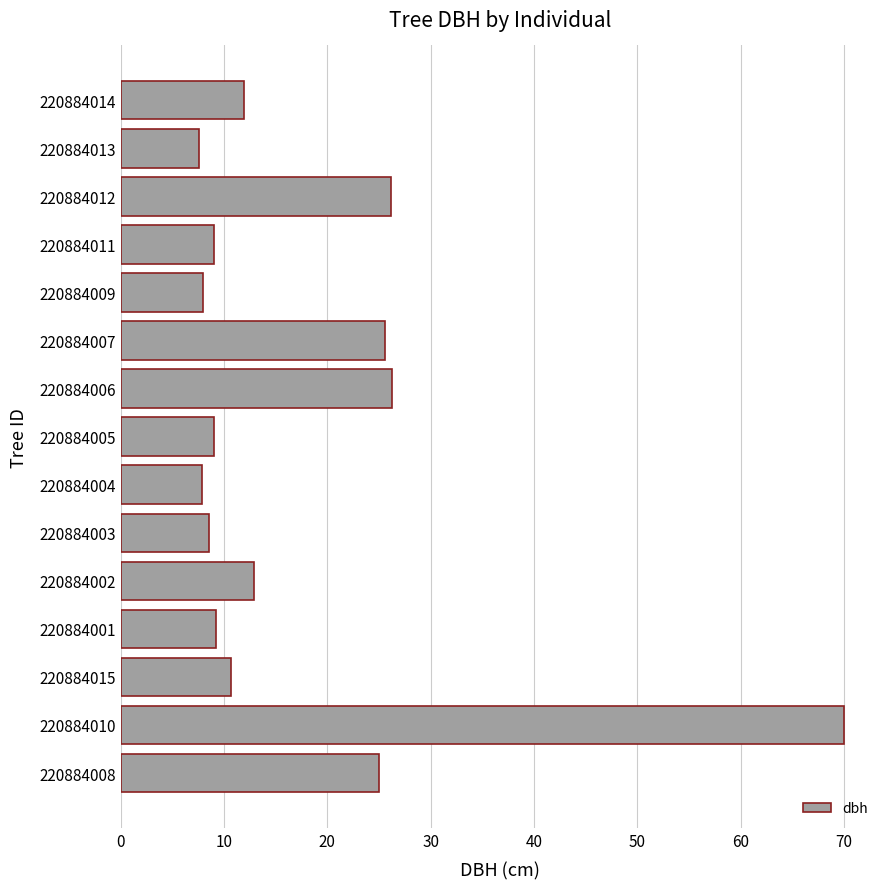

What is the average value?

17.9